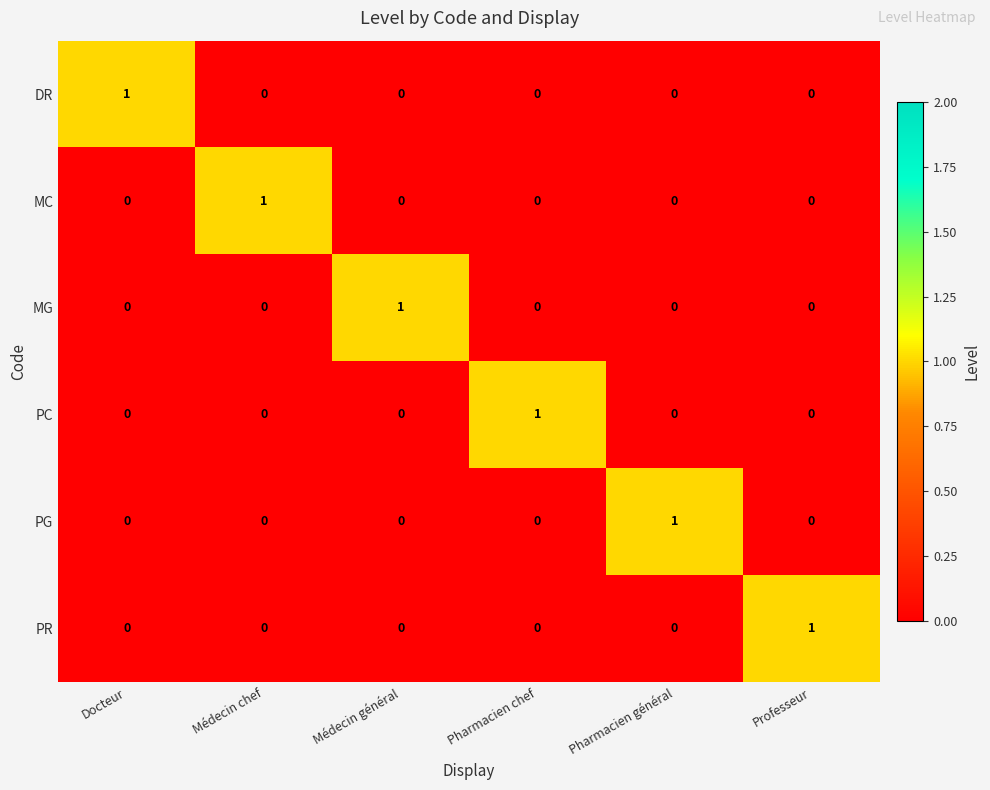

At how many categories does at least one series exceed 0?

6